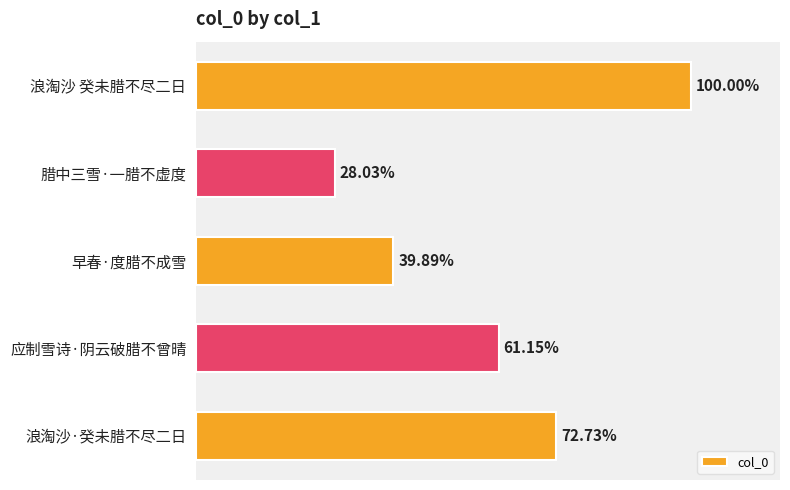

Are the bars horizontal?

Yes